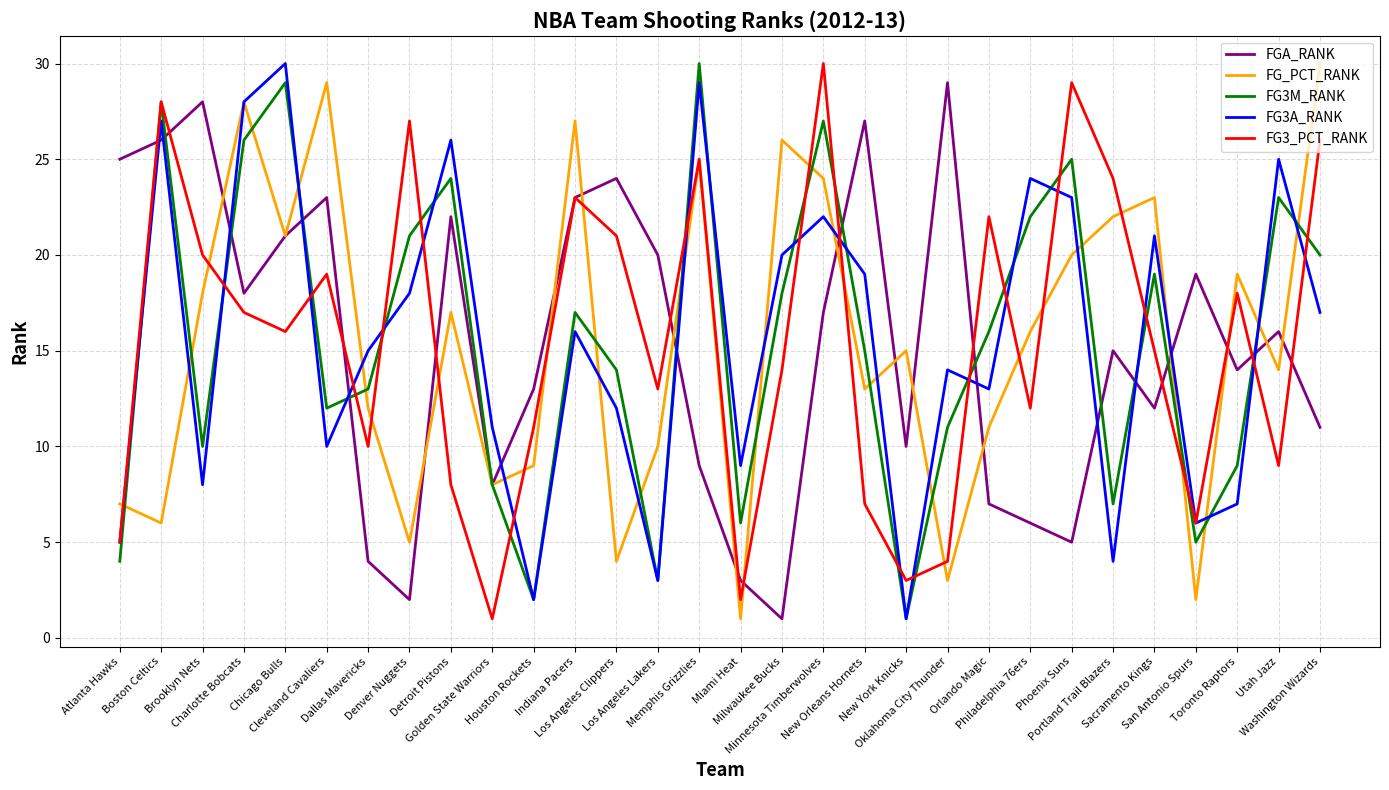

Reading left to right, what are all the values shown in this chart?

FGA_RANK: 25	26	28	18	21	23	4	2	22	8	13	23	24	20	9	3	1	17	27	10	29	7	6	5	15	12	19	14	16	11
FG_PCT_RANK: 7	6	18	28	21	29	12	5	17	8	9	27	4	10	25	1	26	24	13	15	3	11	16	20	22	23	2	19	14	30
FG3M_RANK: 4	28	10	26	29	12	13	21	24	8	2	17	14	3	30	6	18	27	15	1	11	16	22	25	7	19	5	9	23	20
FG3A_RANK: 5	27	8	28	30	10	15	18	26	11	2	16	12	3	29	9	20	22	19	1	14	13	24	23	4	21	6	7	25	17
FG3_PCT_RANK: 5	28	20	17	16	19	10	27	8	1	11	23	21	13	25	2	14	30	7	3	4	22	12	29	24	15	6	18	9	26